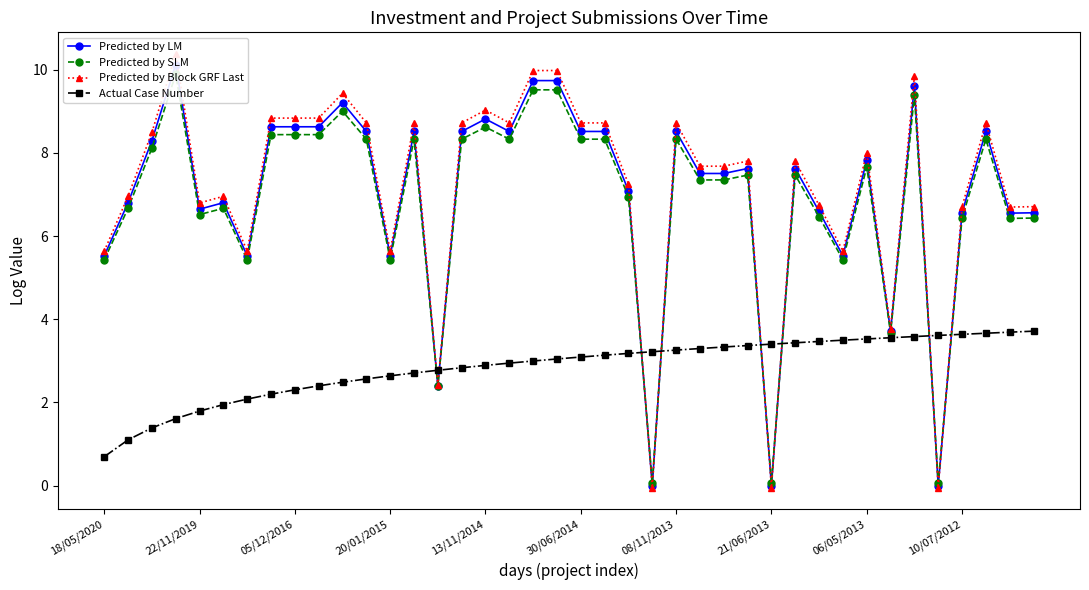

How many intersections are there between Predicted by Block GRF Last and Actual Case Number?

8